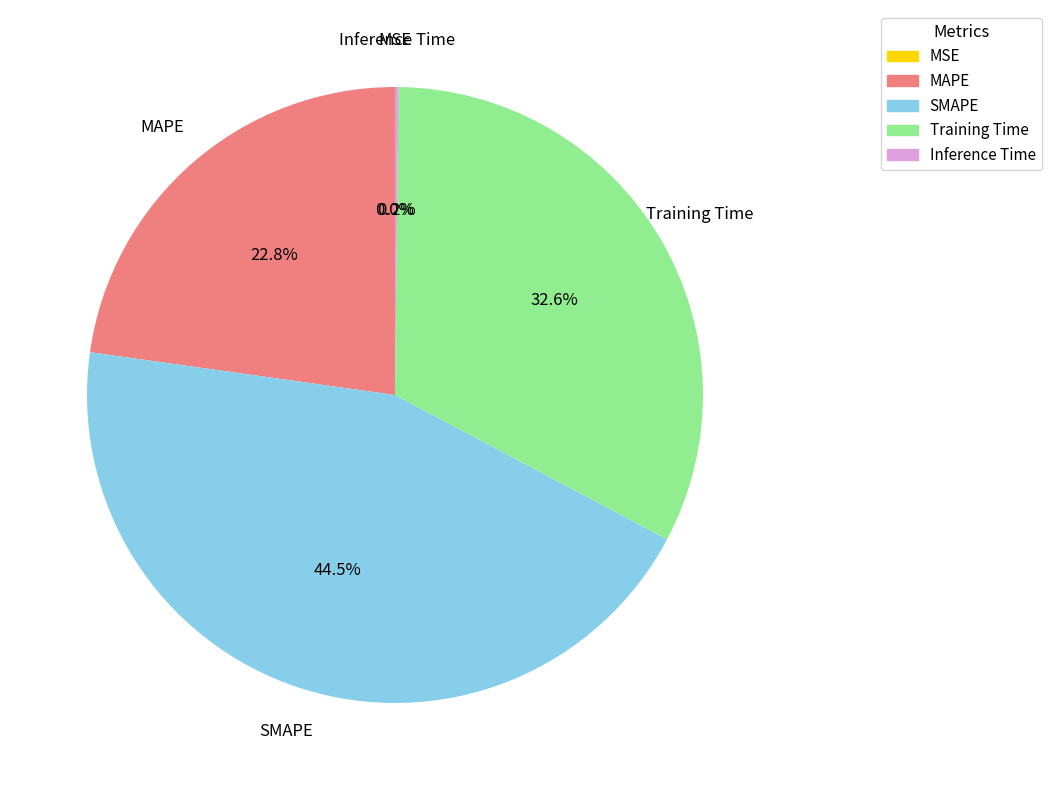

Is there any slice that represents more than half of the pie?

No